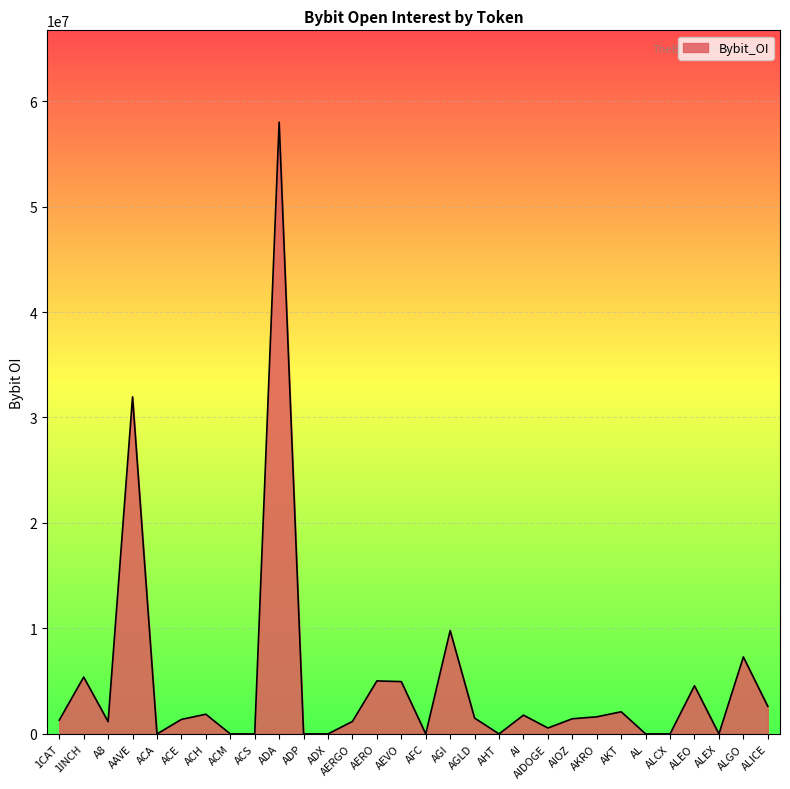

How many lines are shown in the chart?

1